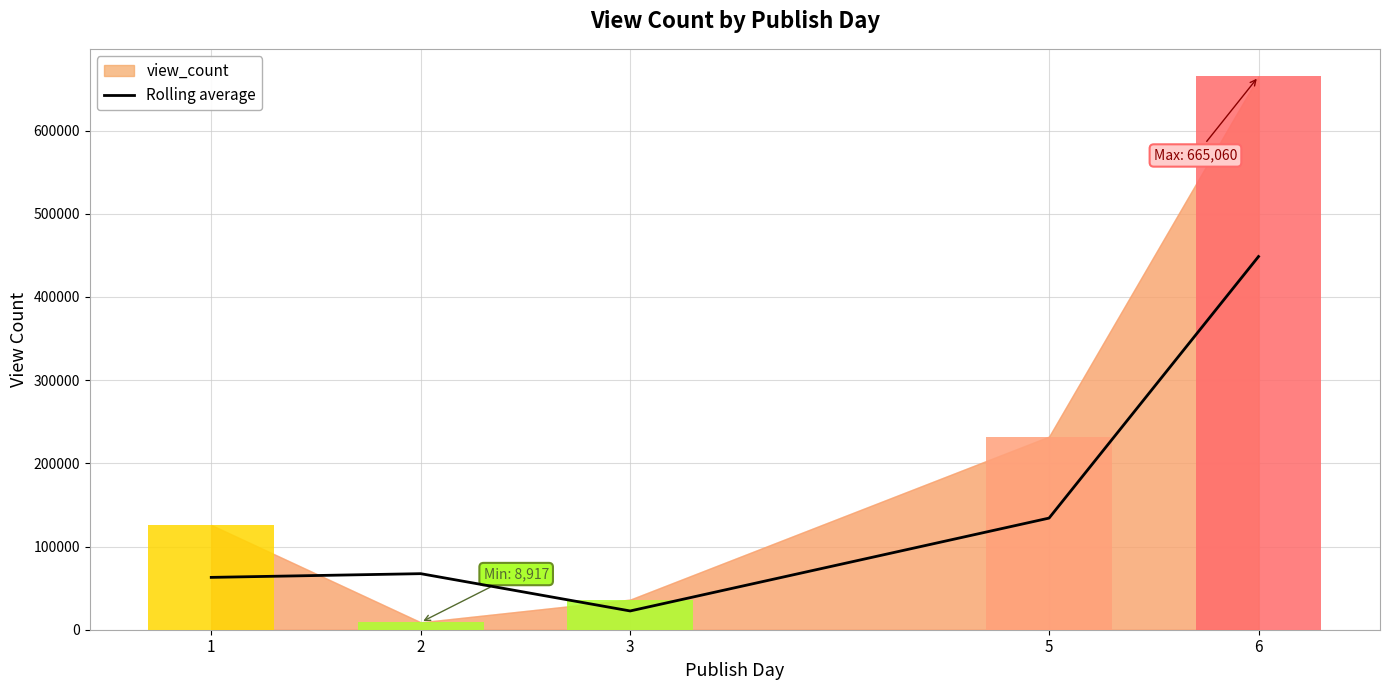

True or false: the data shows 186215.6 at 5.

False